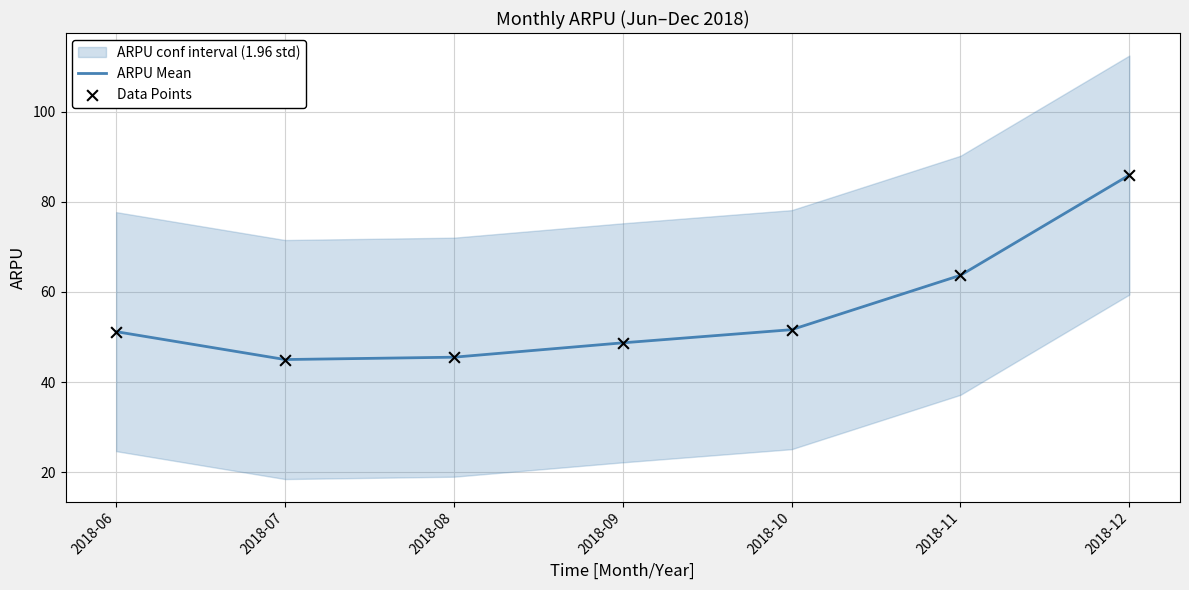

Is it true that ARPU Mean equals 19.9 at 2018-10?

False